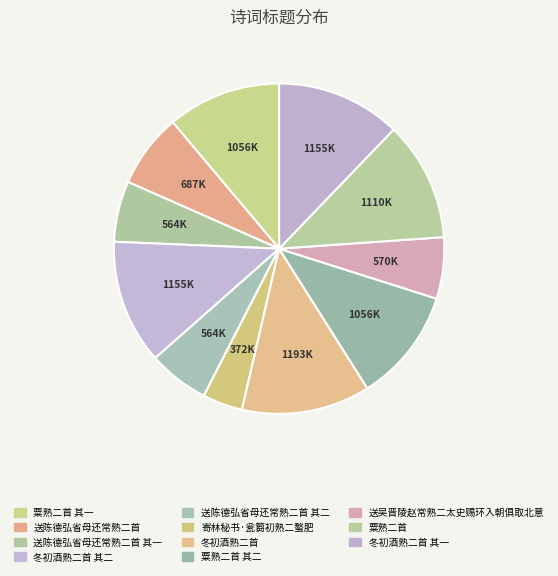

Is it true that 冬初酒熟二首 is 22% of the pie?

False